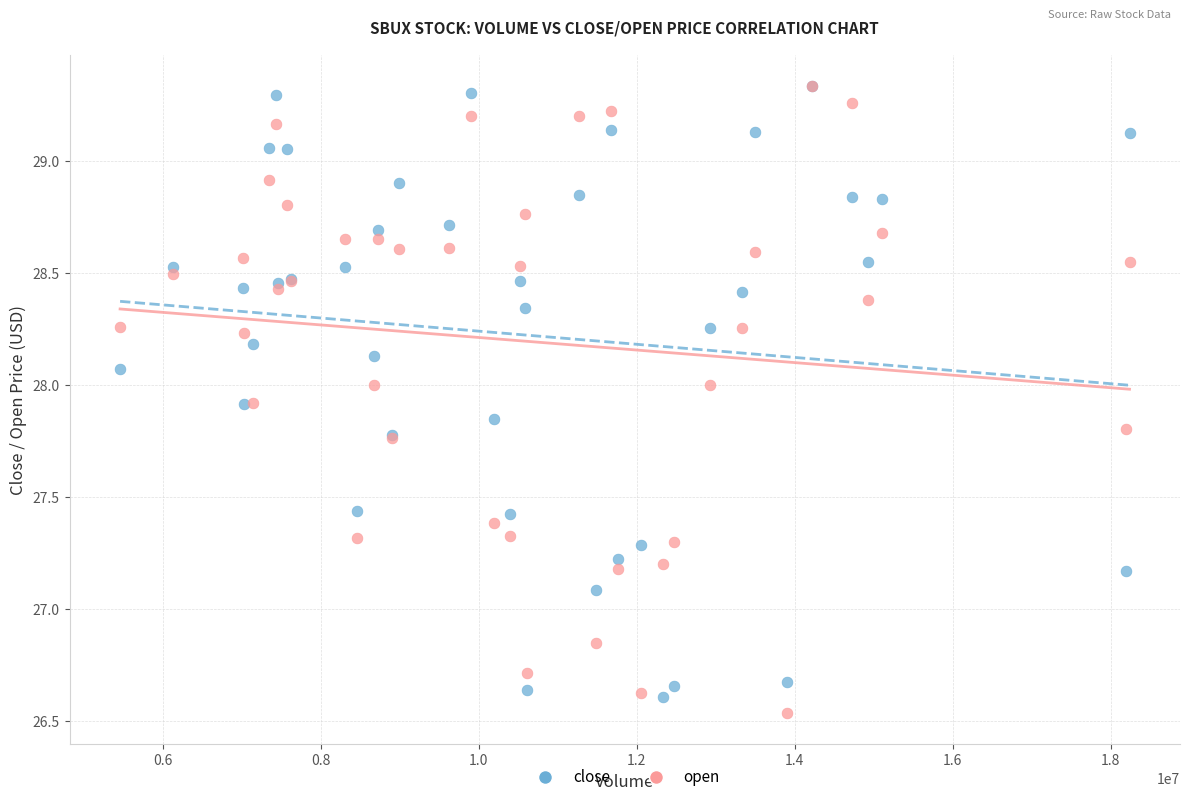

Across all series, what Y value is closest to 27?

27.1